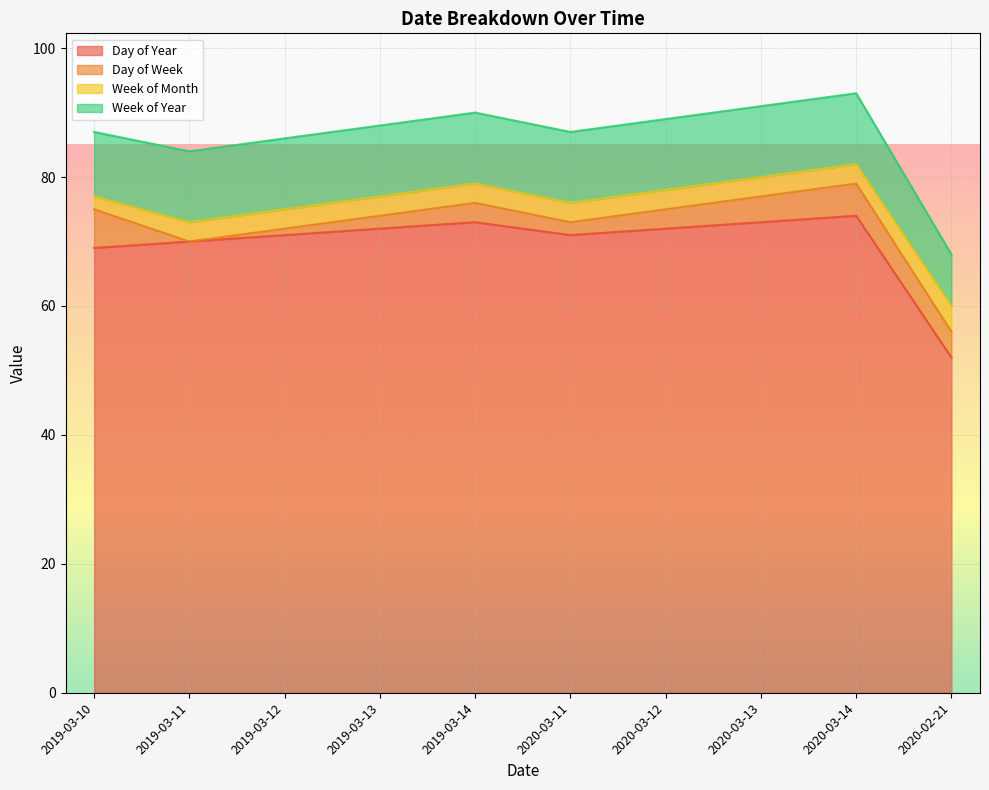

Reading left to right, extract all data points from this chart.

Day of Year: 69	70	71	72	73	71	72	73	74	52
Day of Week: 6	0	1	2	3	2	3	4	5	4
Week of Month: 2	3	3	3	3	3	3	3	3	4
Week of Year: 10	11	11	11	11	11	11	11	11	8